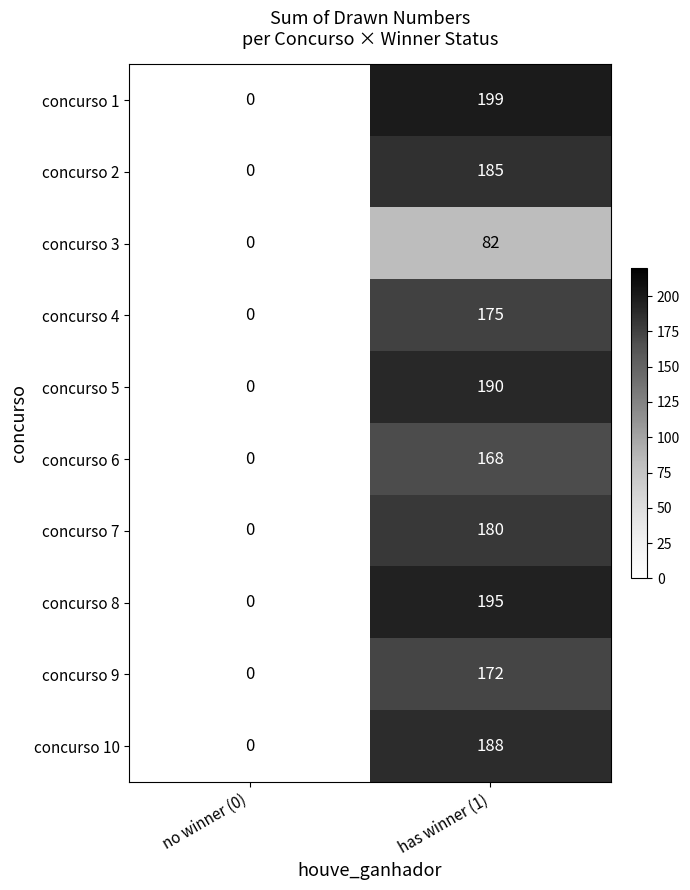

What is the maximum value for concurso 3?

82